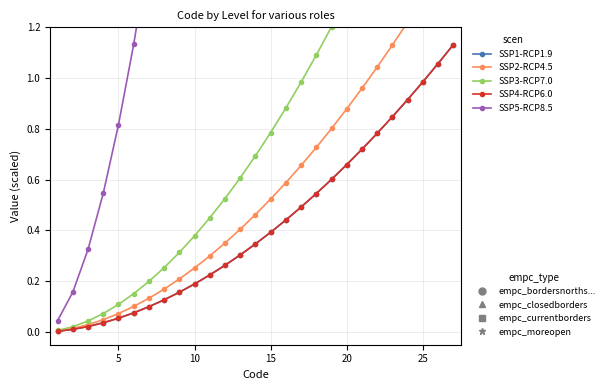

Which series has the largest total across all categories?

SSP5-RCP8.5